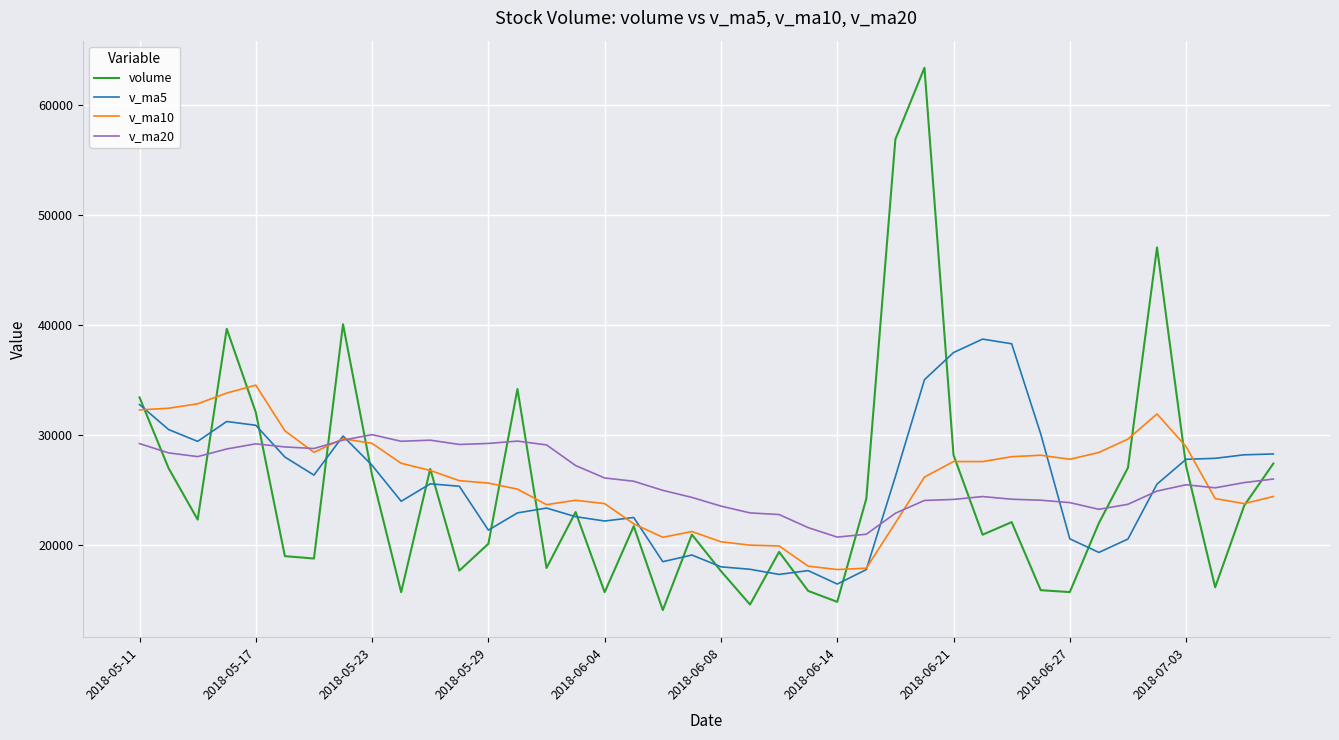

Which series has the widest spread of values?

volume